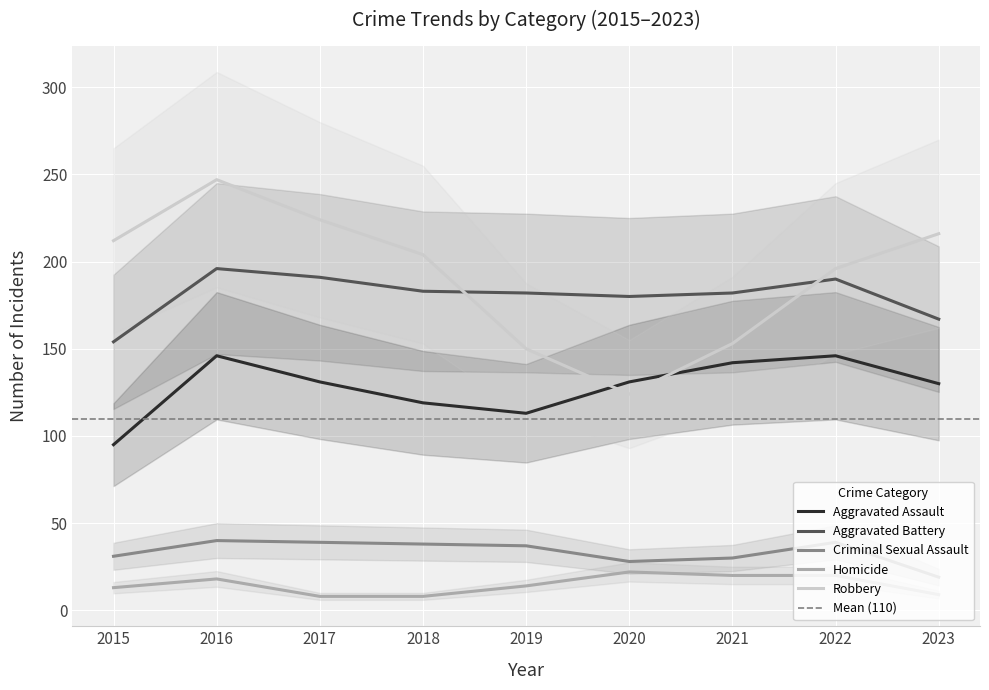

What is the difference between the maximum and minimum values in the Criminal Sexual Assault series?

21